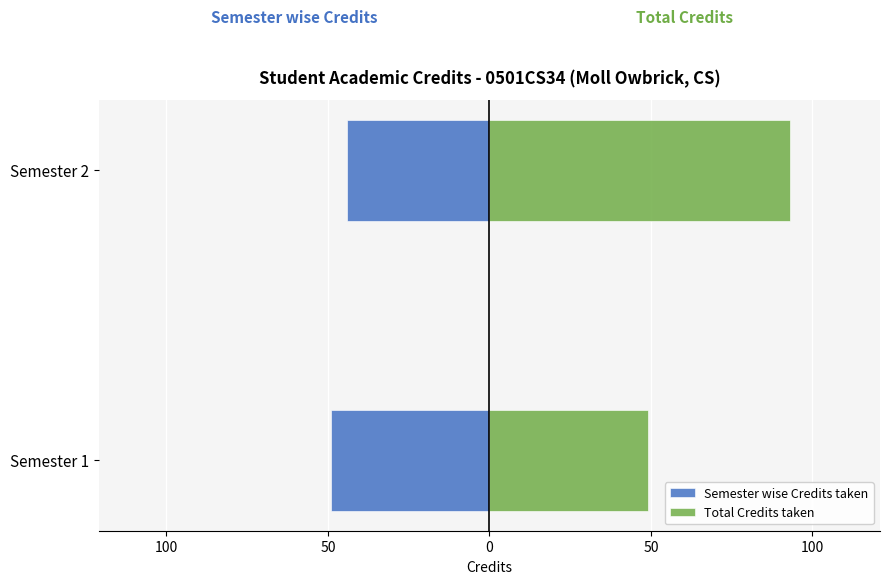

How many bars are there in each group?

2